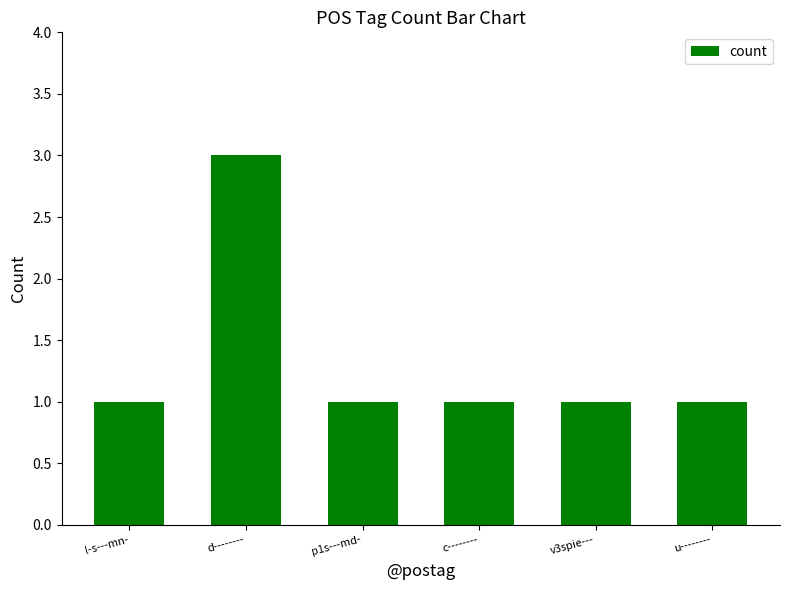

What is the label of the 6th bar from the right?

l-s---mn-